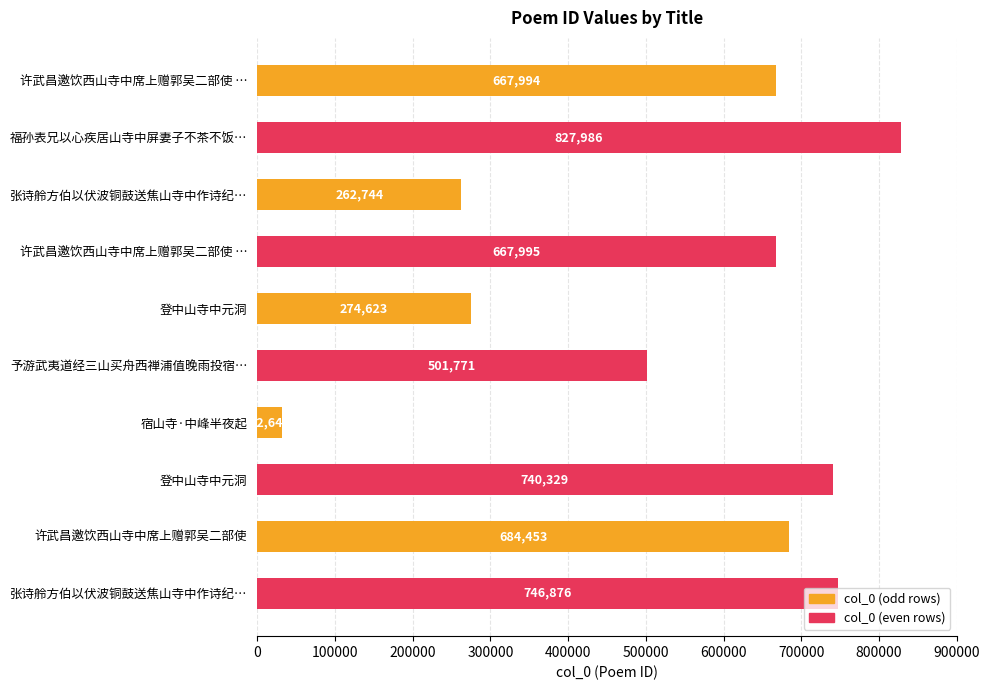

Does the chart contain any negative values?

No